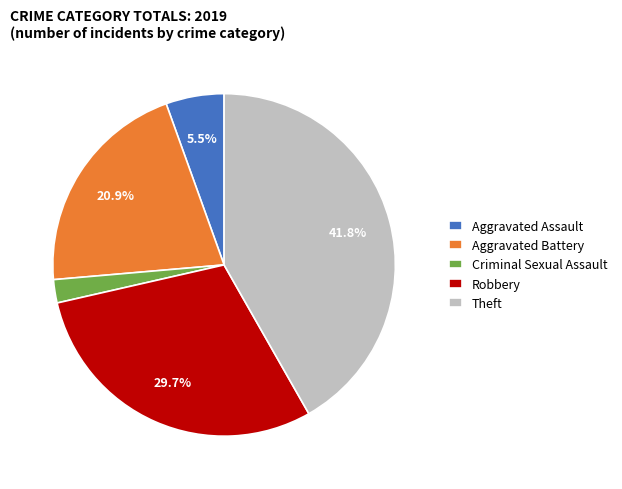

Which has a higher value, Criminal Sexual Assault or Theft?

Theft